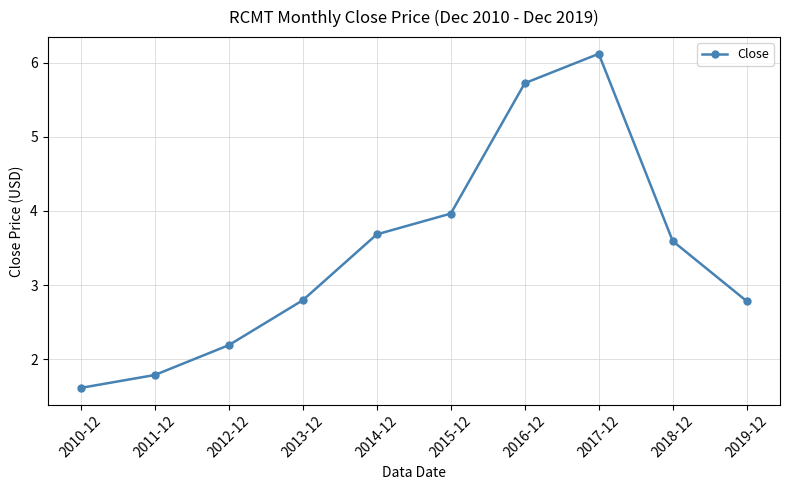

At which category does the chart reach its peak across all series?

2017-12